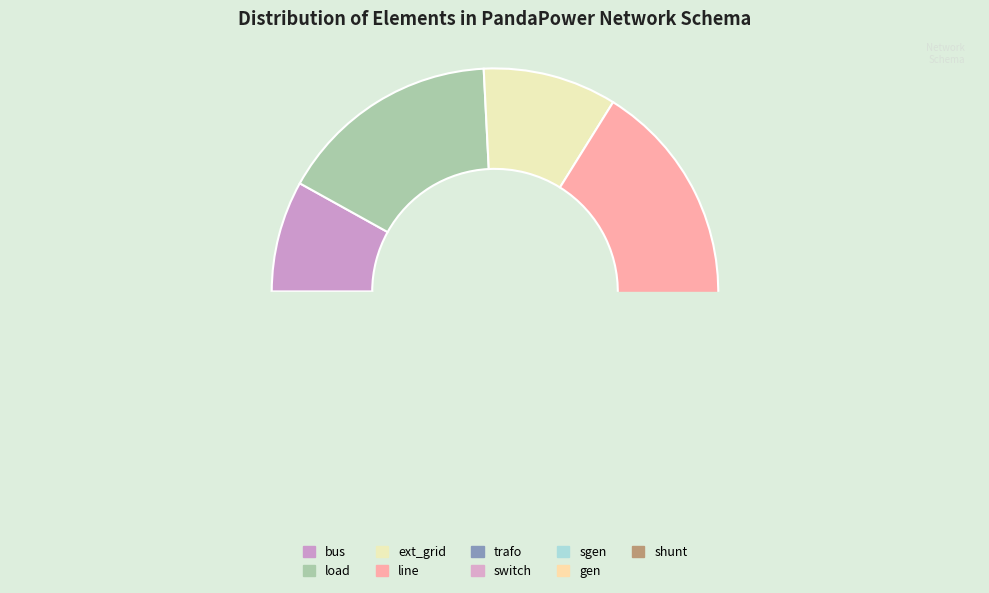

To the nearest percent, what percentage of the pie is trafo?

18%